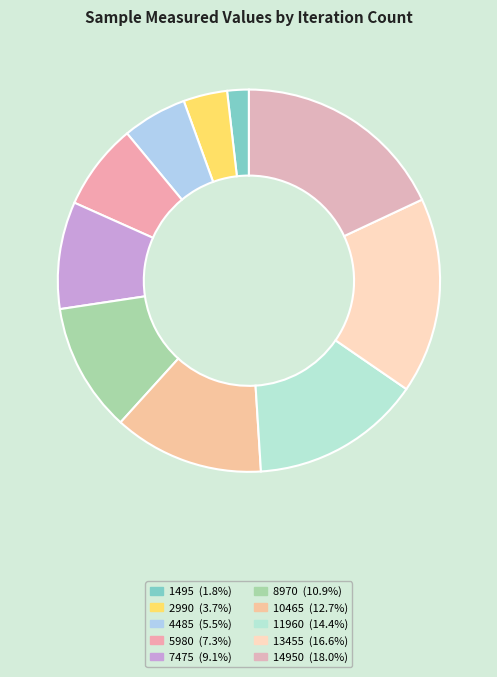

How many segments does this pie chart have?

10